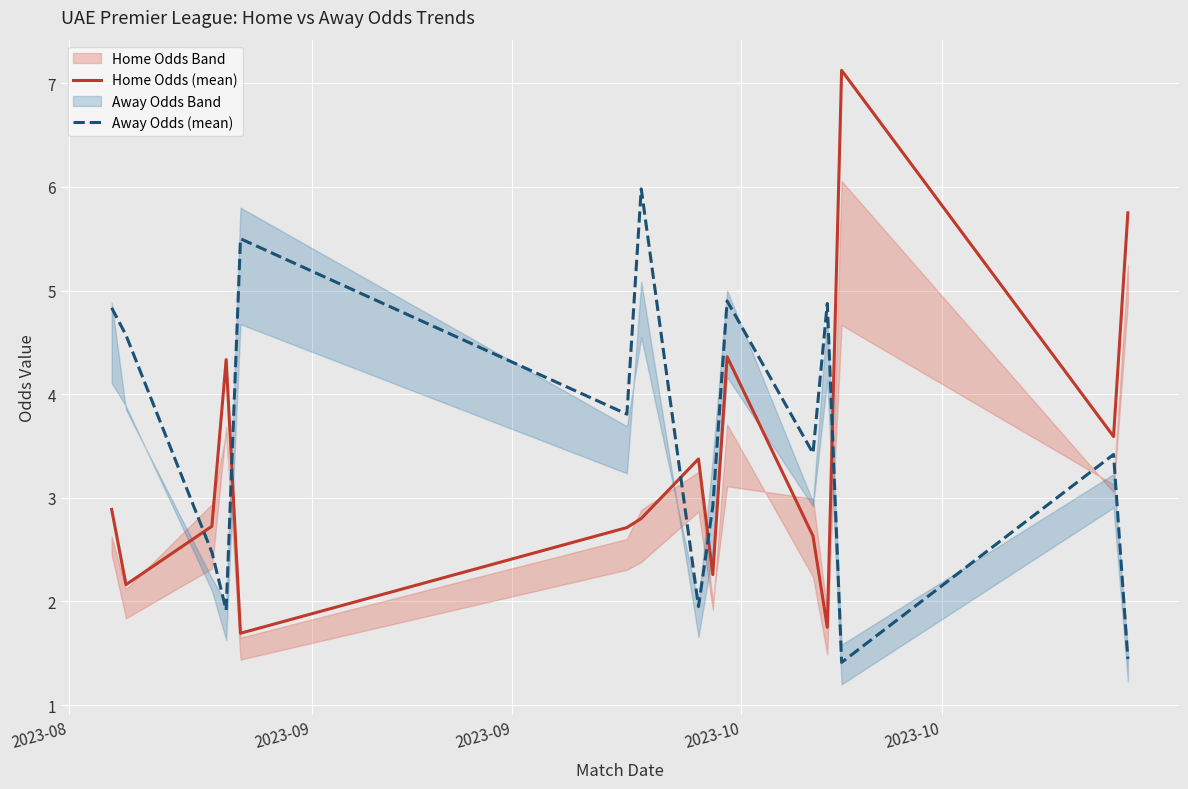

Reading left to right, extract all data points from this chart.

Home Odds (mean): 2.9	2.2	2.7	4.3	1.7	2.7	2.8	3.4	2.3	4.4	2.6	1.8	7.1	3.6	5.8
Away Odds (mean): 4.8	4.6	2.5	1.9	5.5	3.8	6.0	1.9	2.9	4.9	3.4	4.9	1.4	3.4	1.4